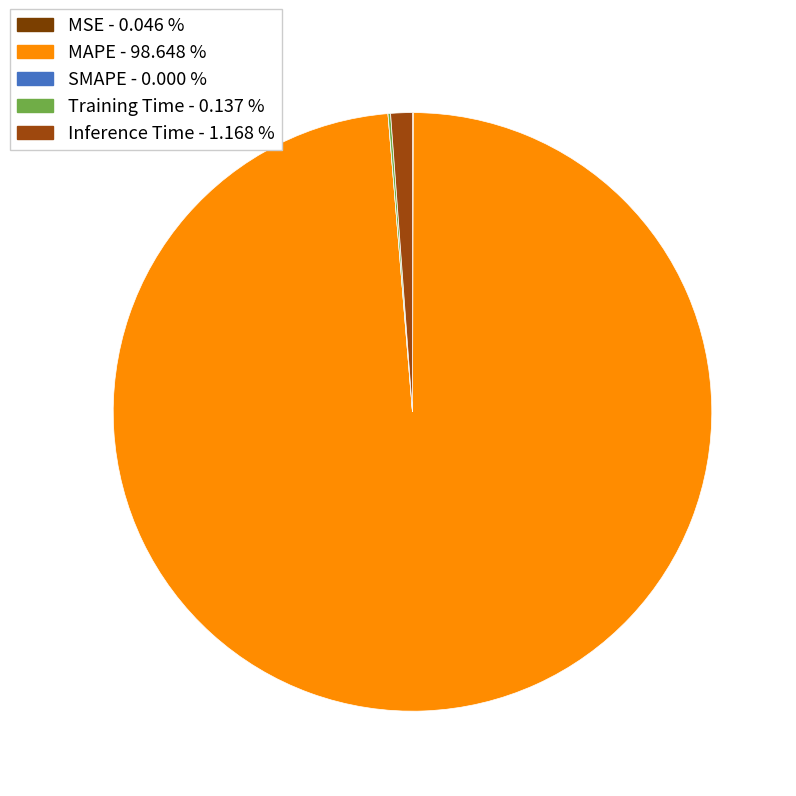

What percentage do SMAPE and Training Time together represent?

0.1%